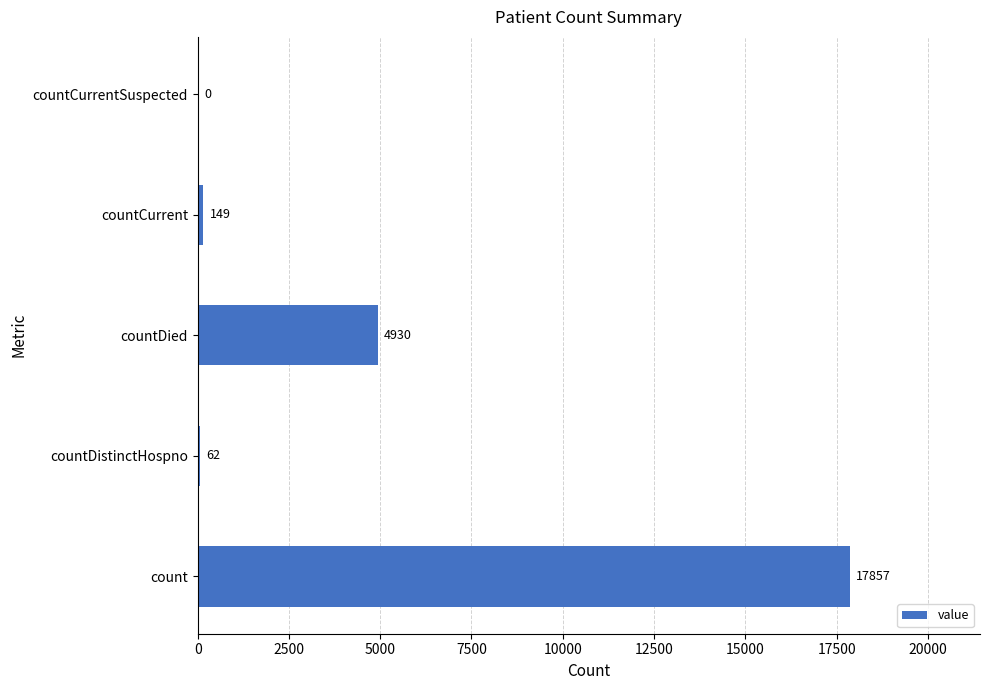

How many categories are shown in the chart?

5